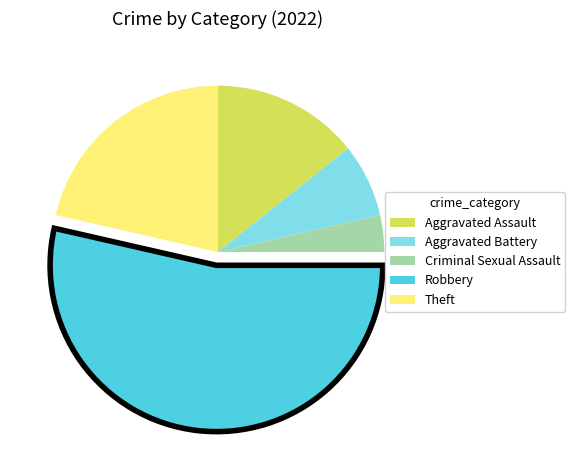

Count the number of slices in the pie.

5